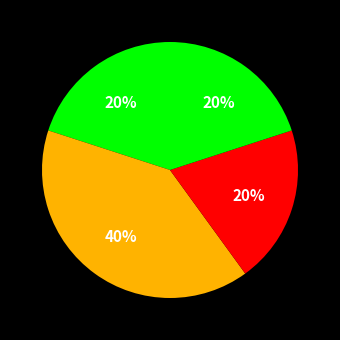

How many slices are in this pie chart?

4